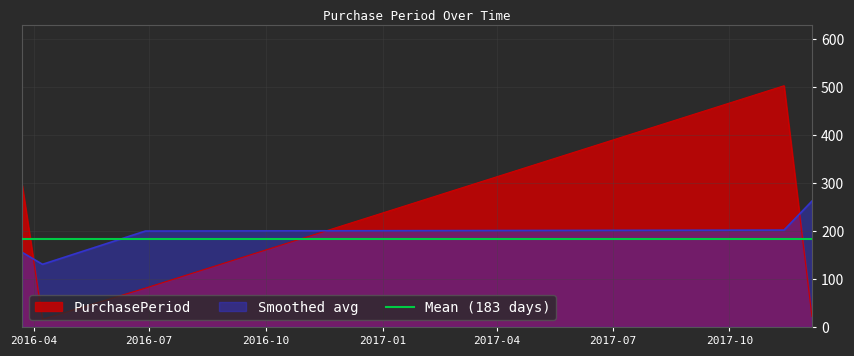

True or false: the data shows 9 at 2017-12-05.

False